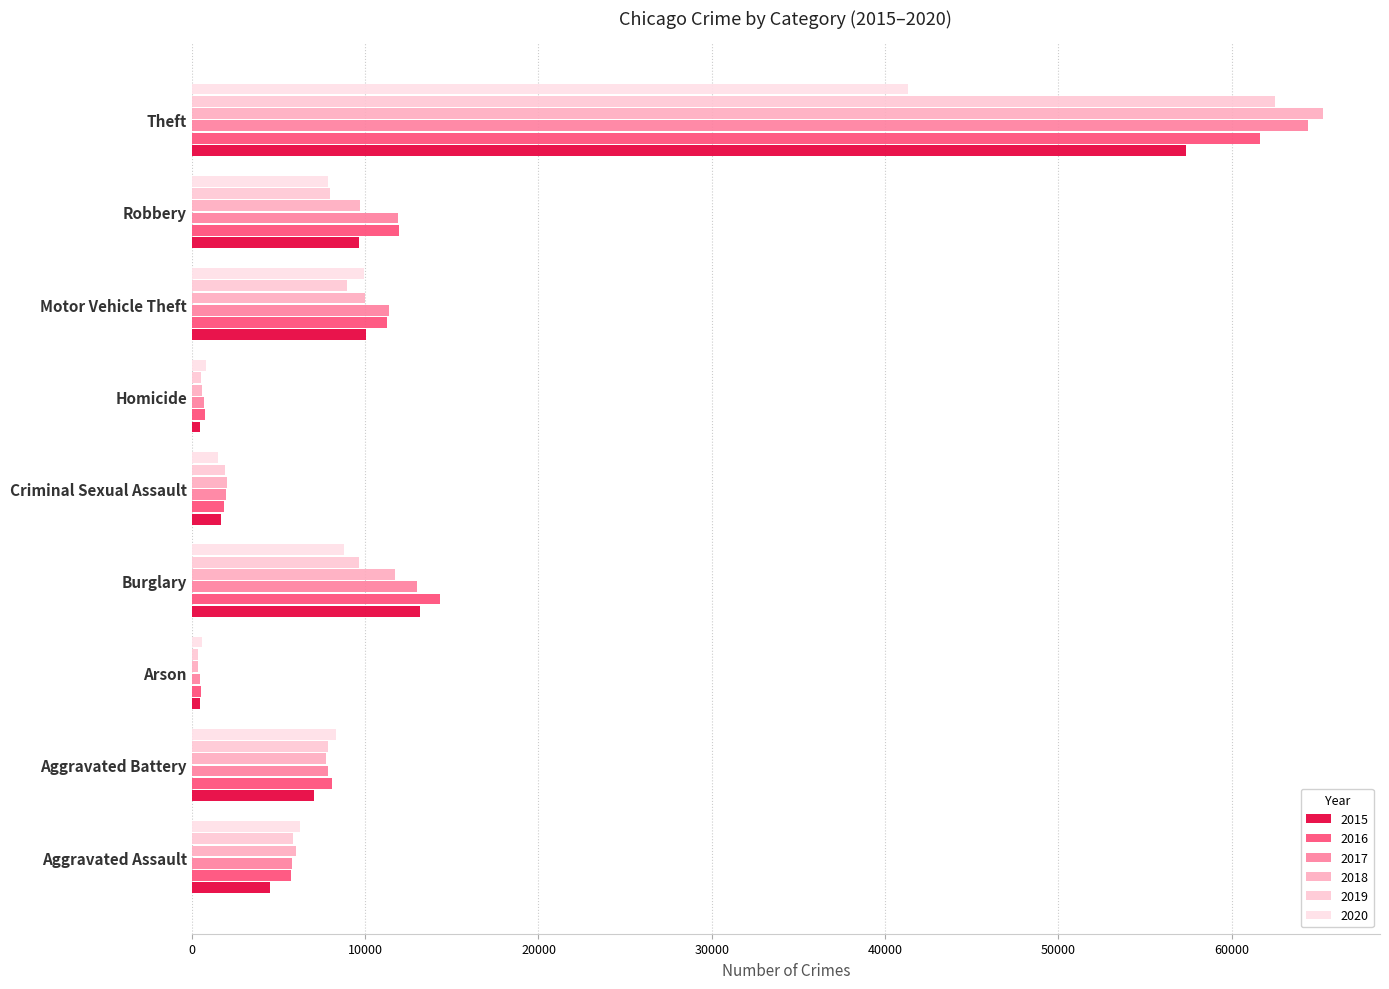

What is the approximate value of 2020 at Burglary, to the nearest 50?

8750